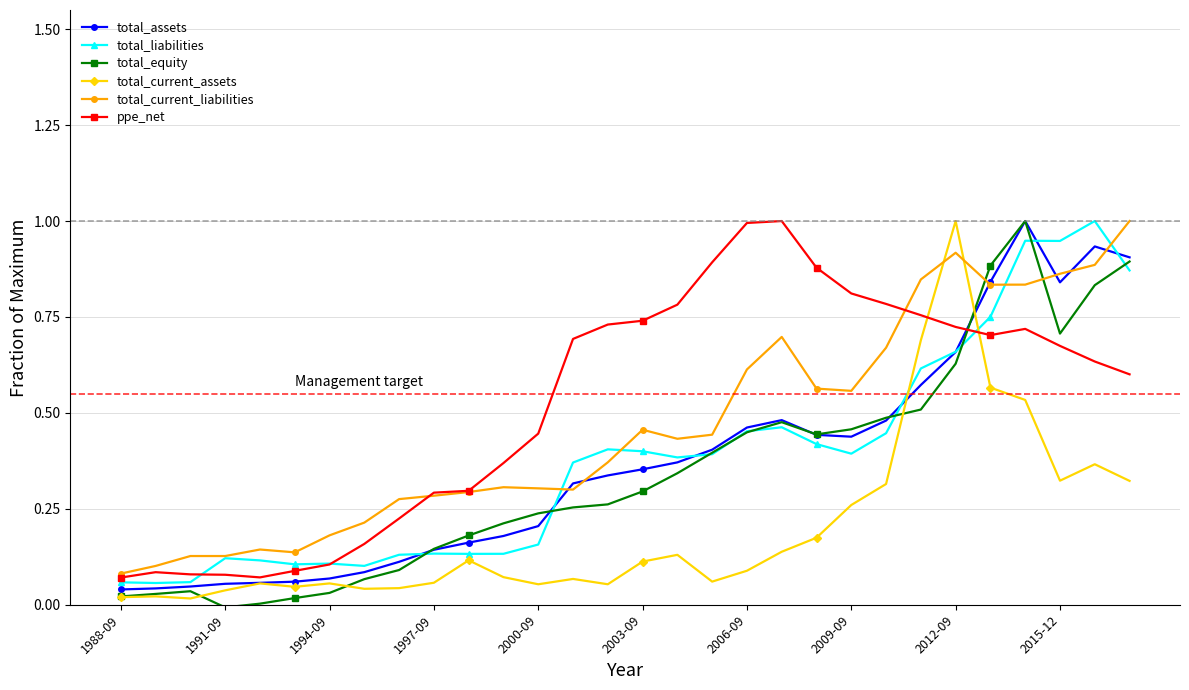

What is the sum of all total_liabilities values?

11.3